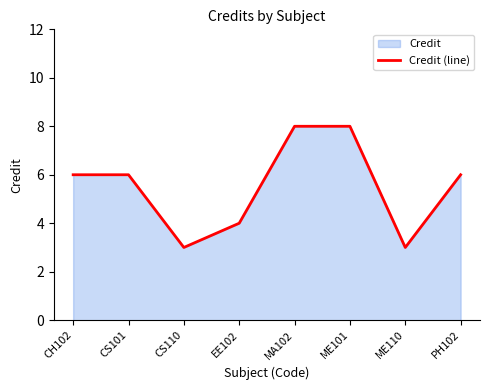

Which label corresponds to the largest value in the chart?

MA102